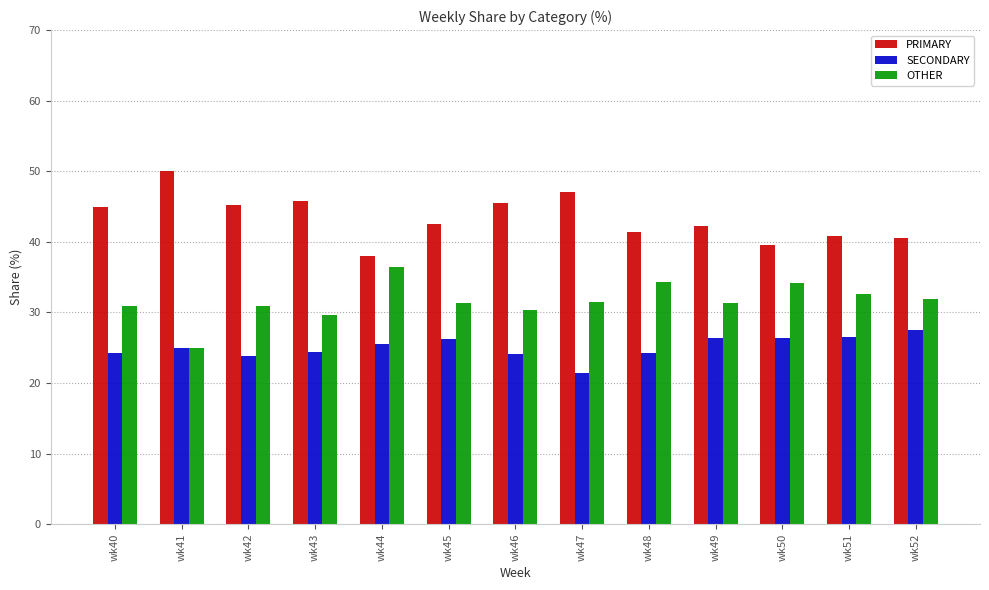

The OTHER series shows 10.0 at wk47. True or false?

False